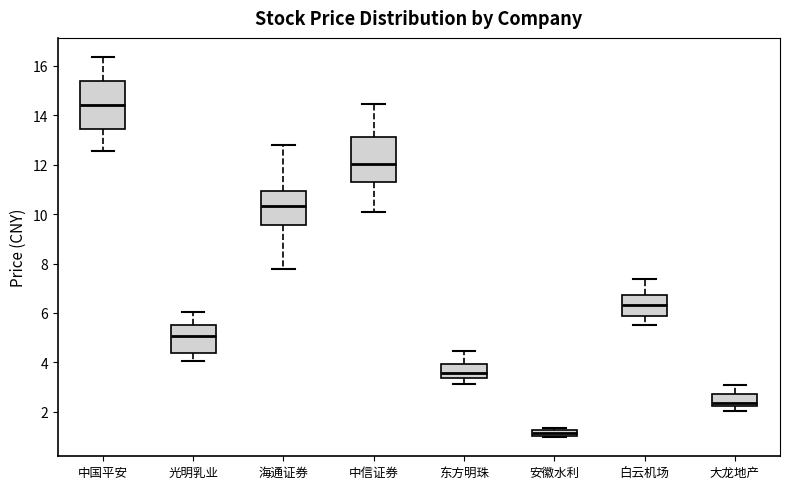

Which box has the lowest median line?

安徽水利